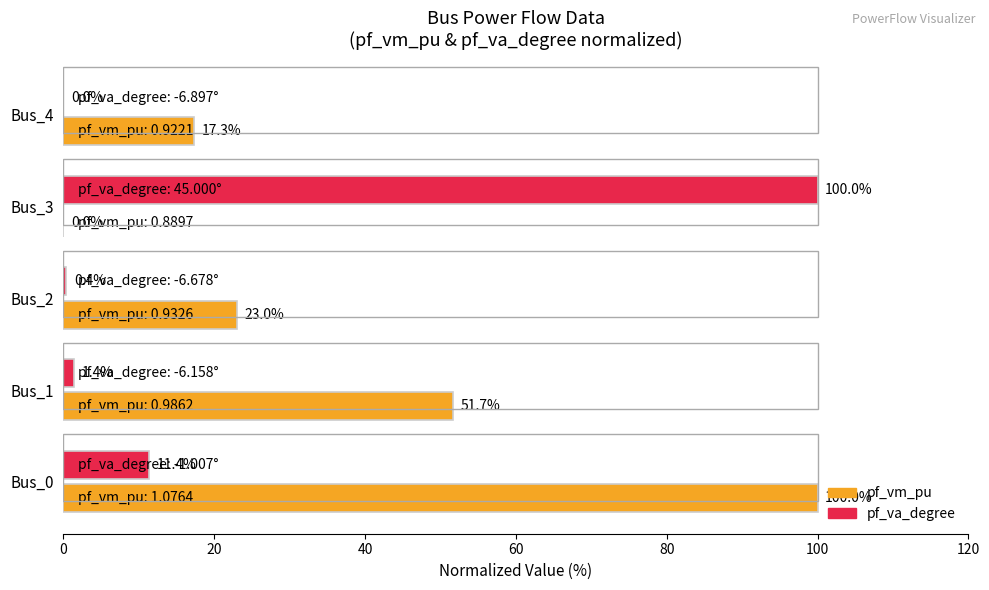

The value of pf_va_degree at Bus_0 is 11.4. True or false?

True